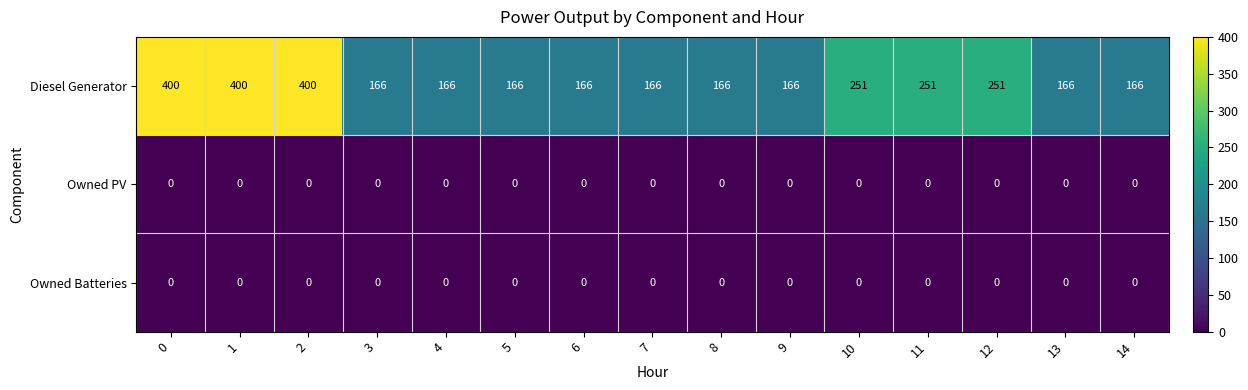

At how many categories does at least one series exceed 379?

3